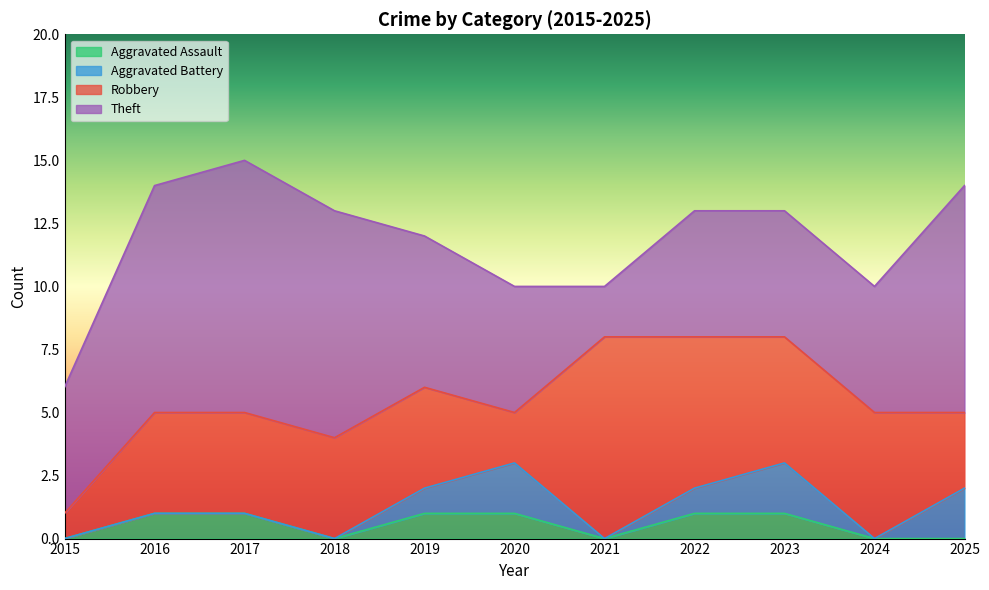

Reading left to right, extract all data points from this chart.

Aggravated Assault: 0	1	1	0	1	1	0	1	1	0	0
Aggravated Battery: 0	0	0	0	1	2	0	1	2	0	2
Robbery: 1	4	4	4	4	2	8	6	5	5	3
Theft: 5	9	10	9	6	5	2	5	5	5	9